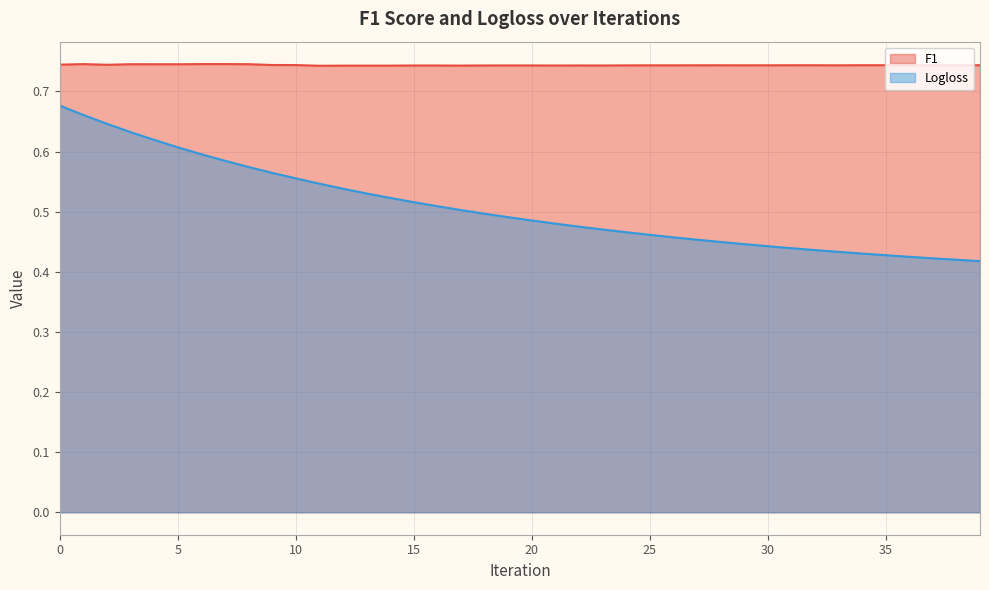

What is the total value across all series at 39?

1.2